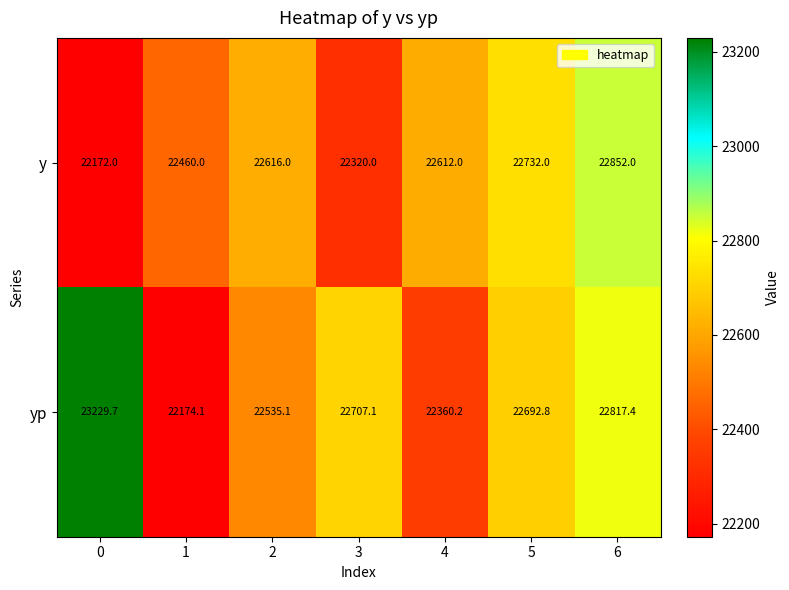

List the series in order of their peak value, highest first.

yp, y